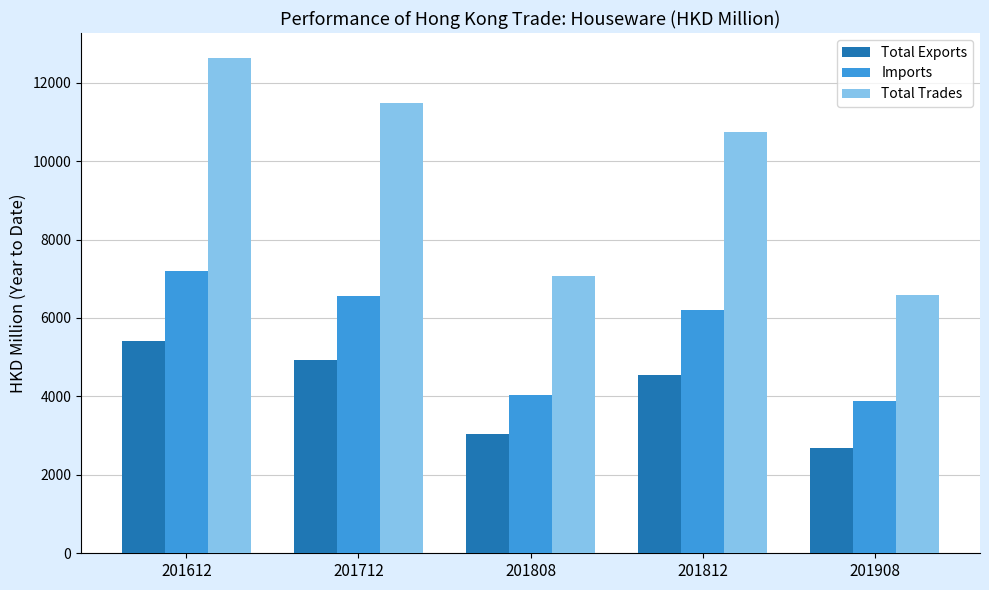

At which category is the sum across all series the highest?

201612